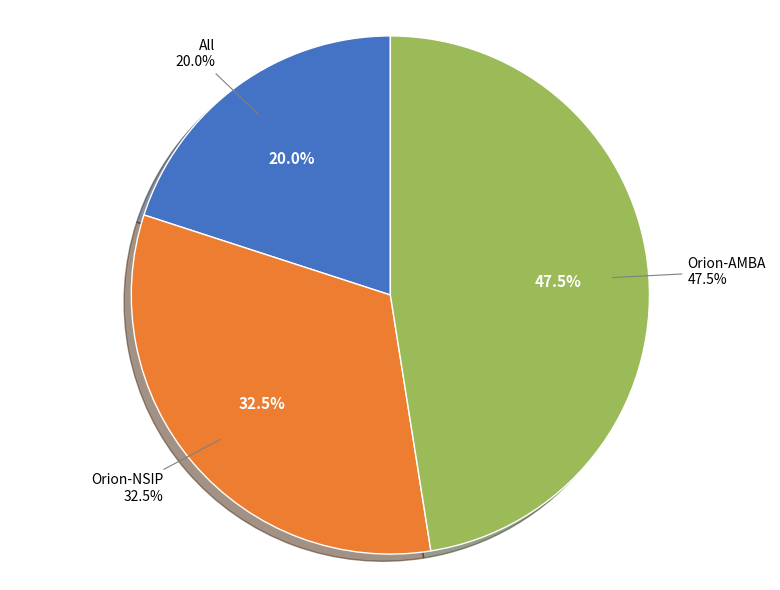

Is Orion-AMBA the majority of the pie?

No